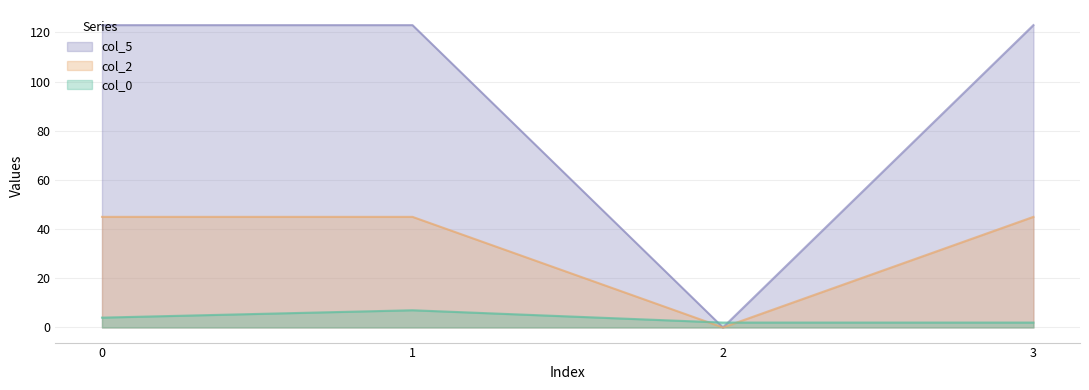

Between 1 and 0, which is larger?

1